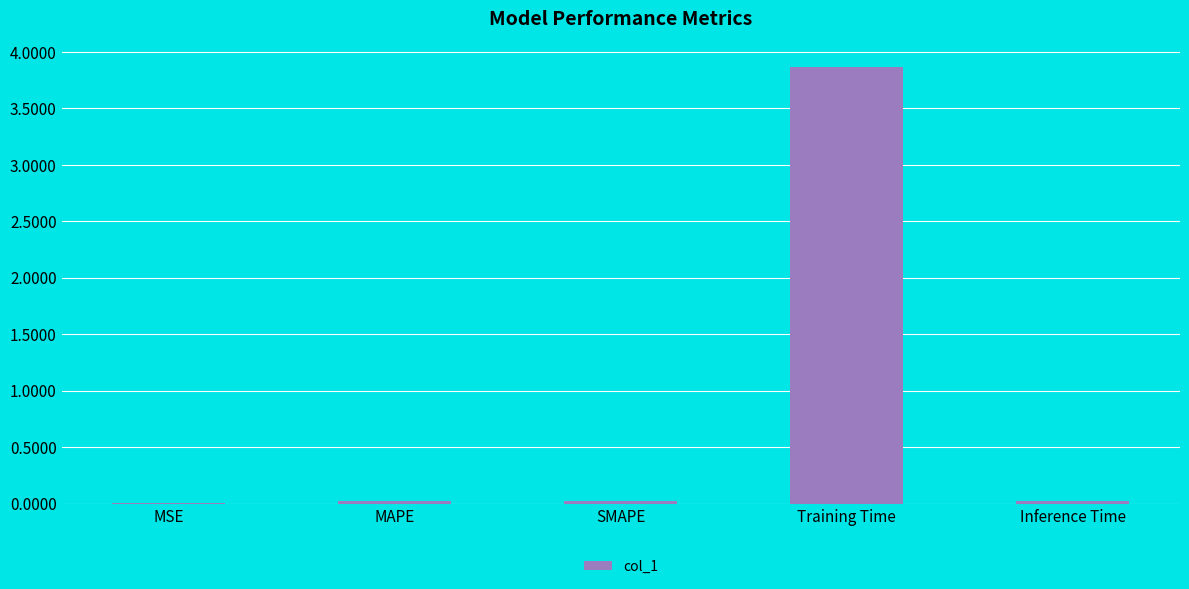

What is the greatest value displayed?

3.9